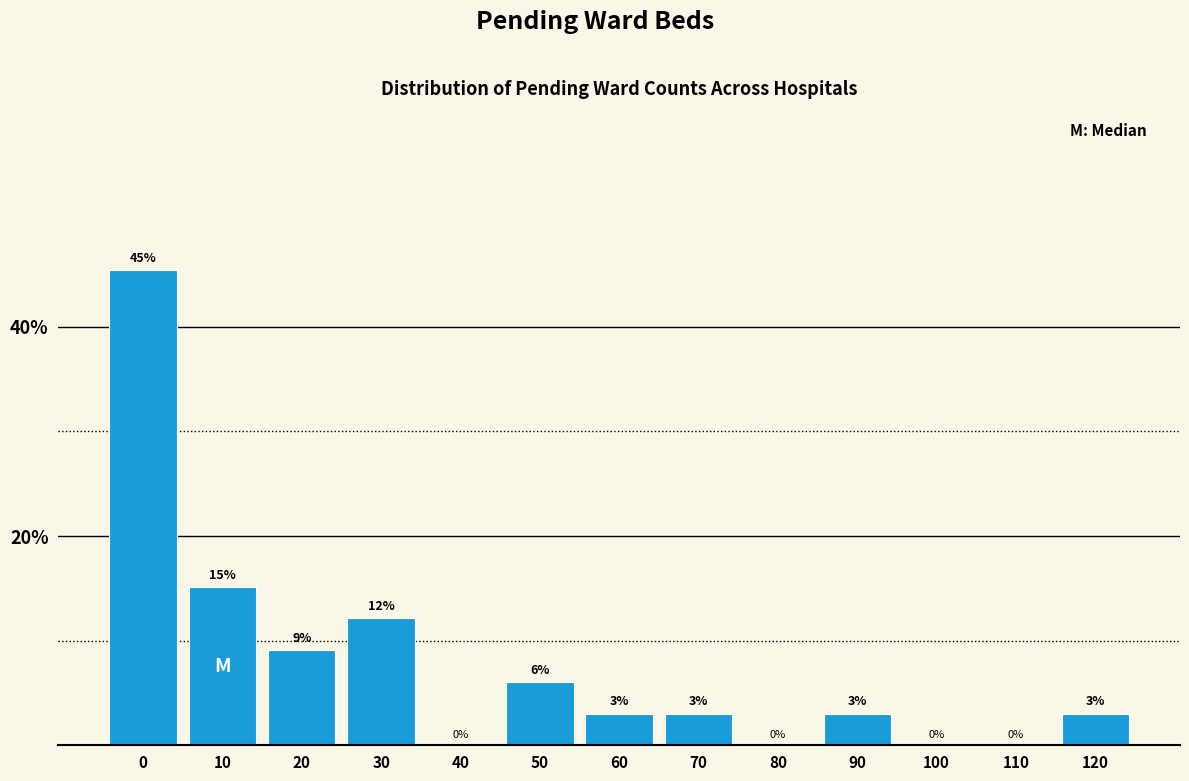

The chart shows a value of 12.1 at 30. True or false?

True